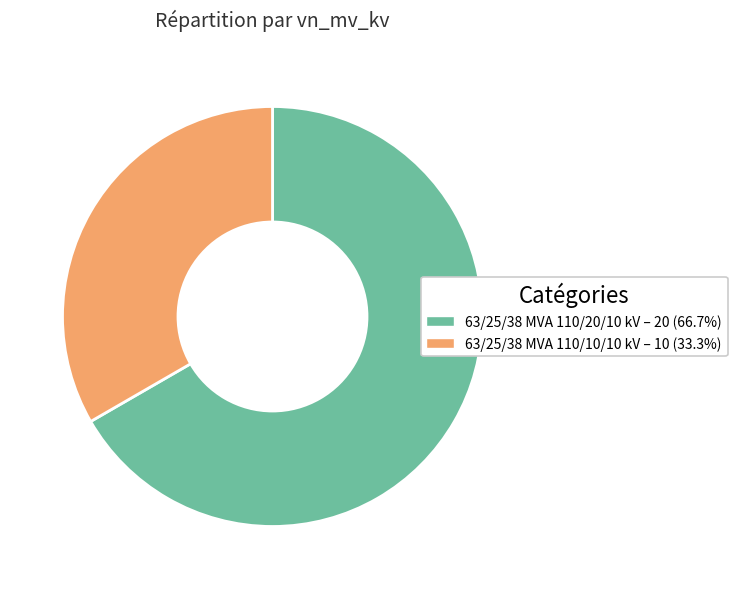

Is it true that 63/25/38 MVA 110/10/10 kV is 33% of the pie?

True